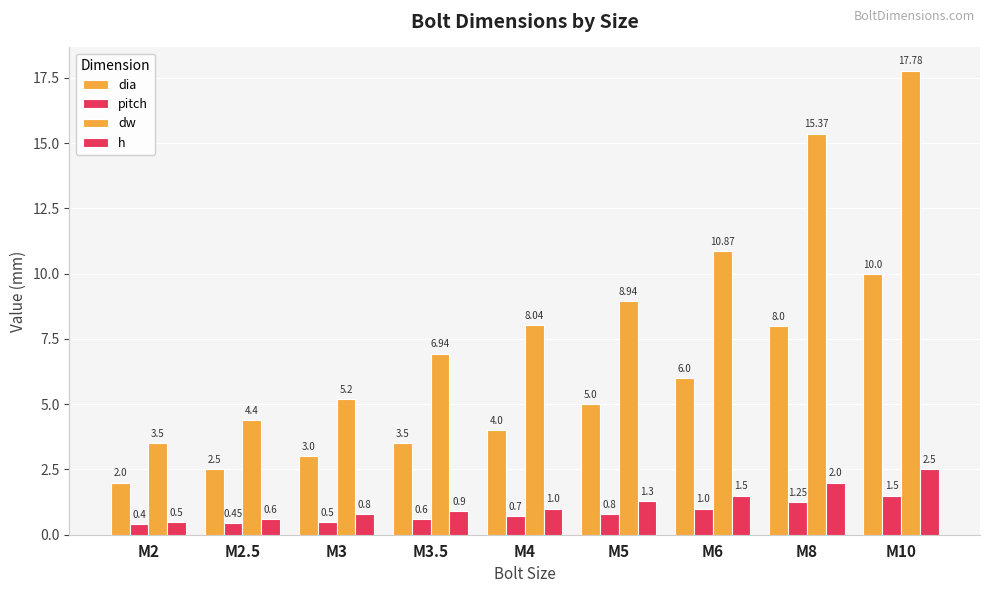

True or false: pitch has a value of 0.9 at M10.

False